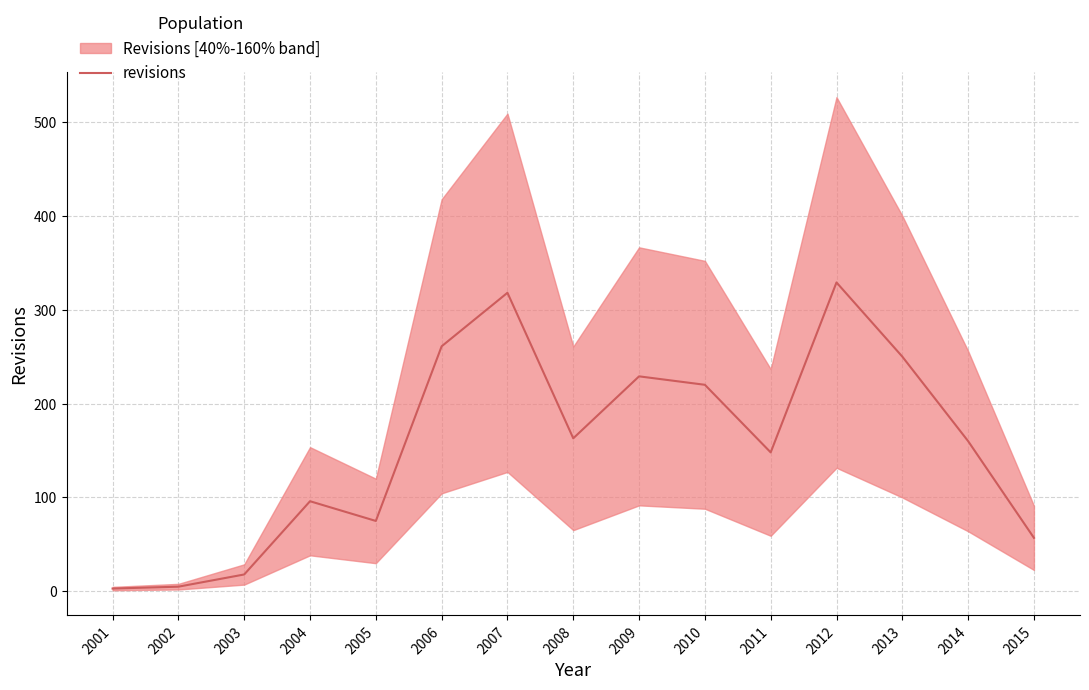

Which has a higher value, 2006 or 2009?

2006